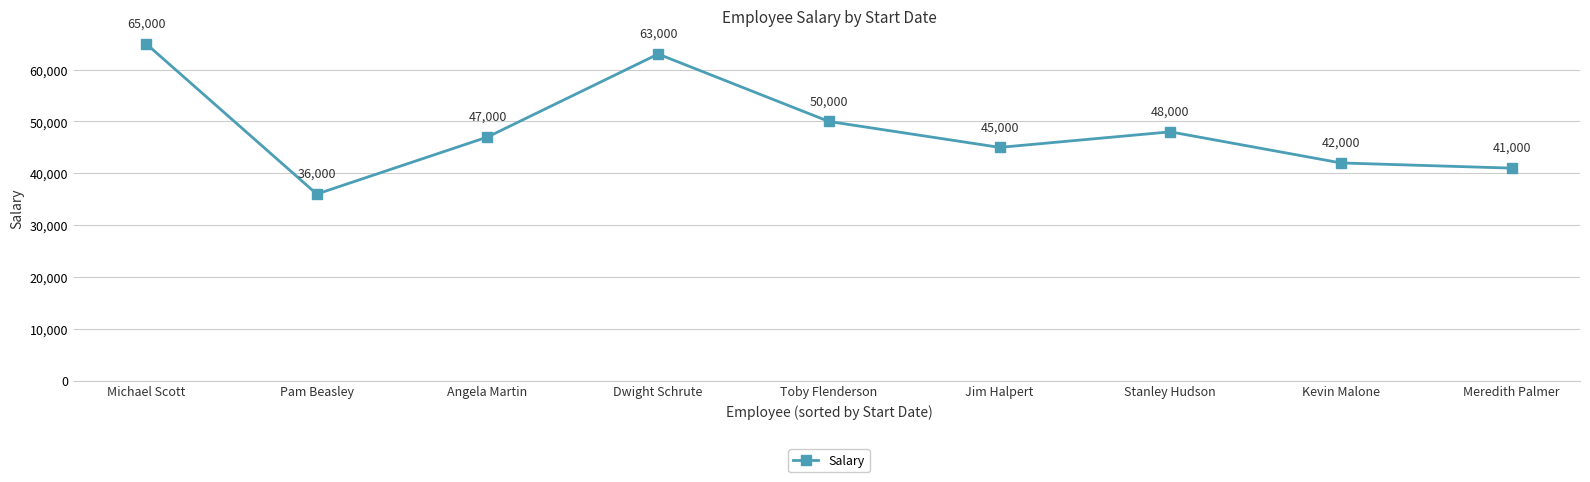

What is the difference between the maximum and minimum values?

29000